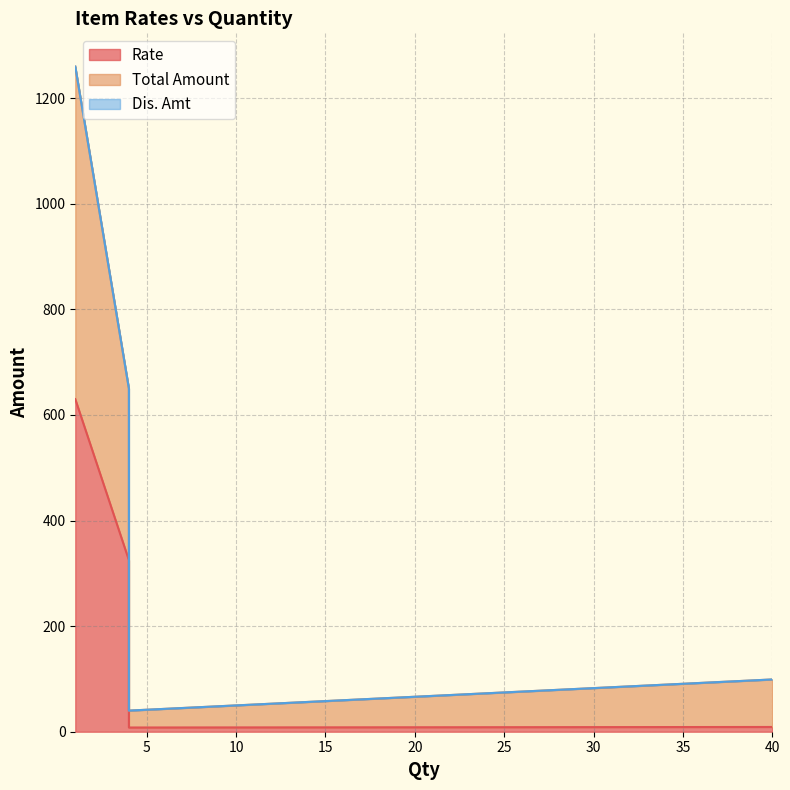

How many values in the Rate series are below 325?

2